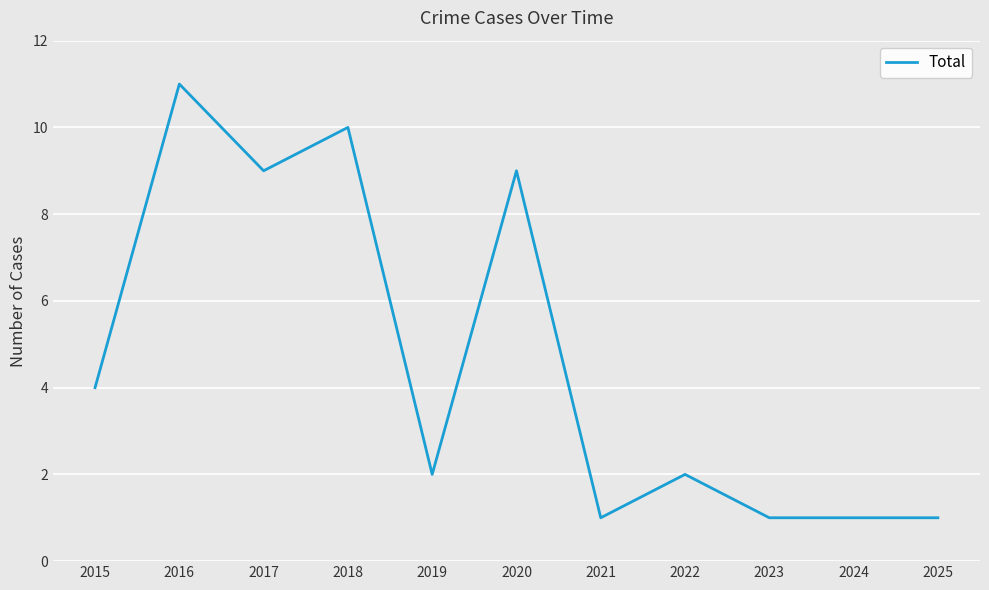

Reading left to right, transcribe all the data shown in this chart.

2015=4	2016=11	2017=9	2018=10	2019=2	2020=9	2021=1	2022=2	2023=1	2024=1	2025=1